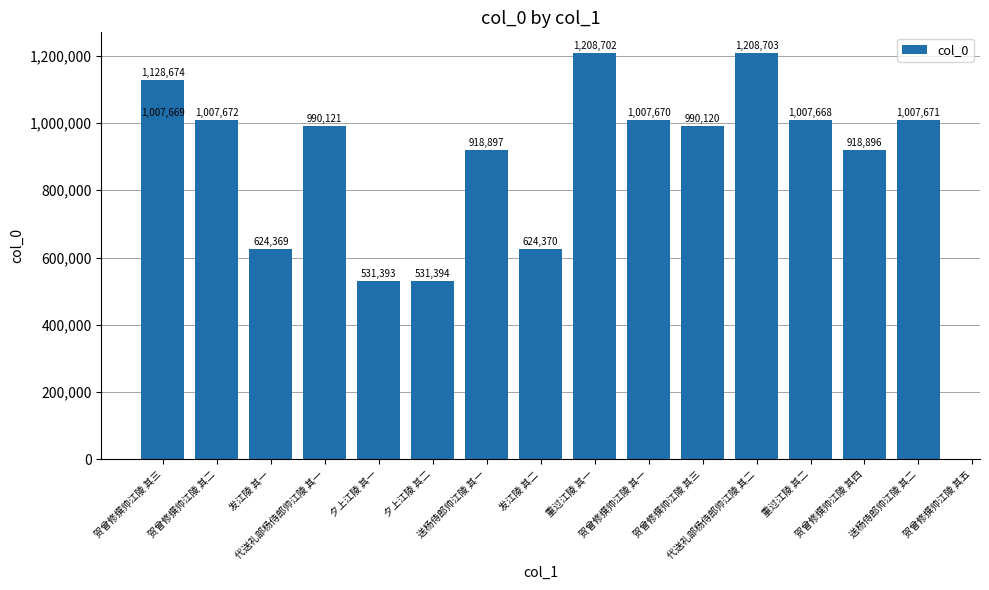

What is the greatest value displayed?

1208703